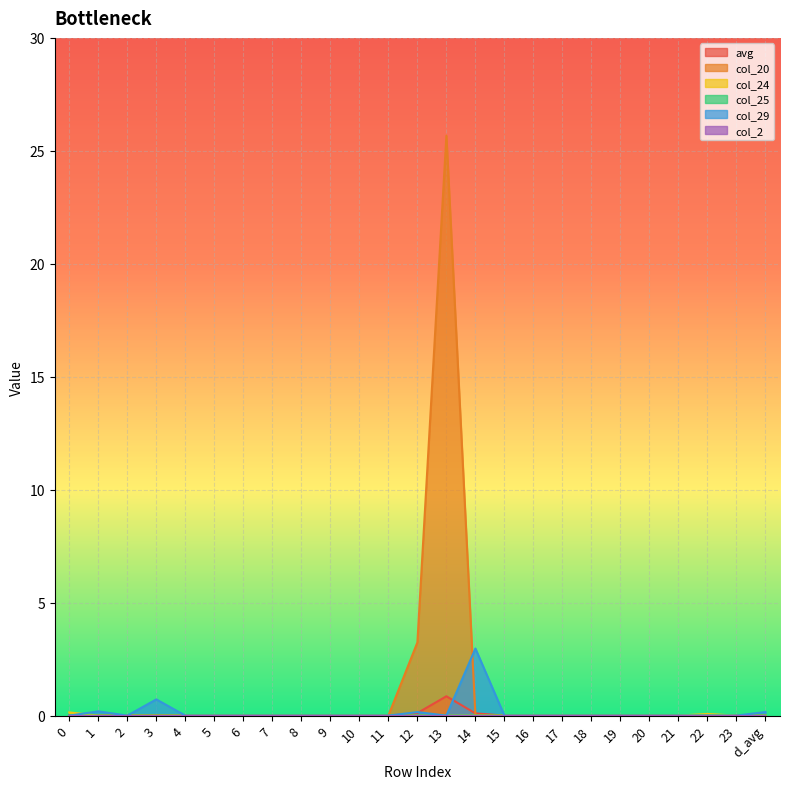

What position from the right is 8?

17